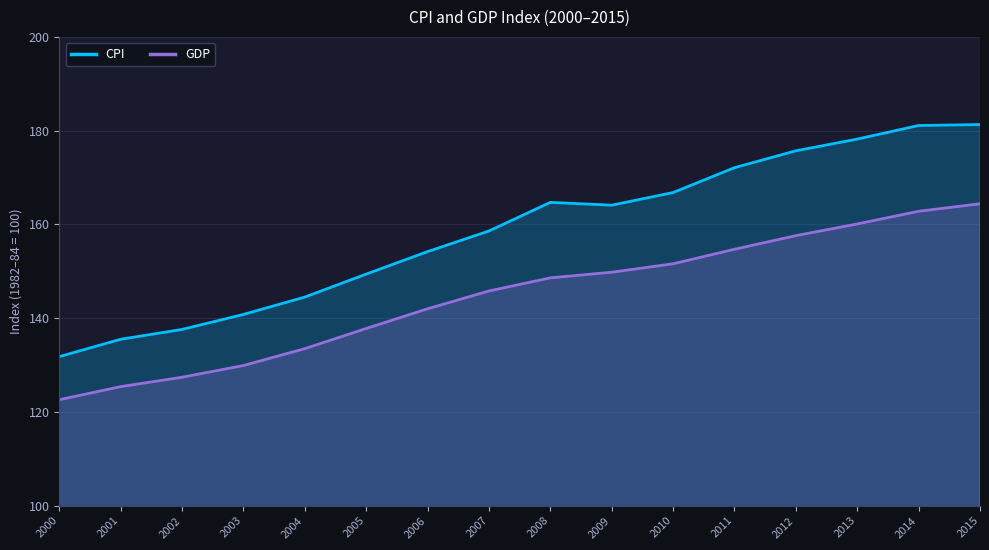

What is the sum of the GDP values at 2009 and 2000?

272.4